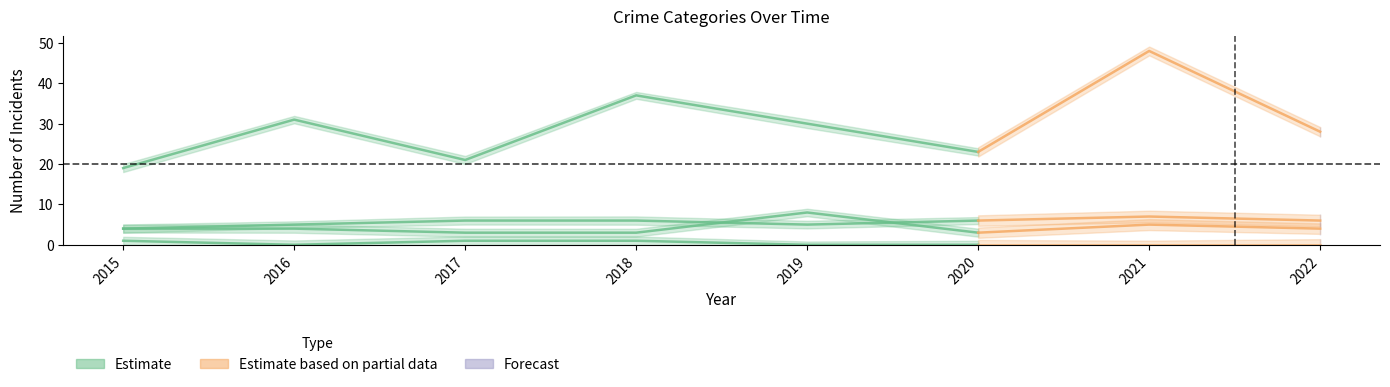

At which category is the sum across all series the highest?

2021